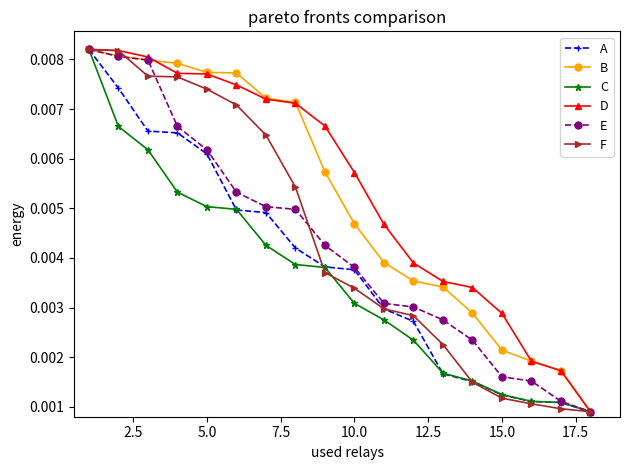

At how many categories does at least one series exceed 0?

18